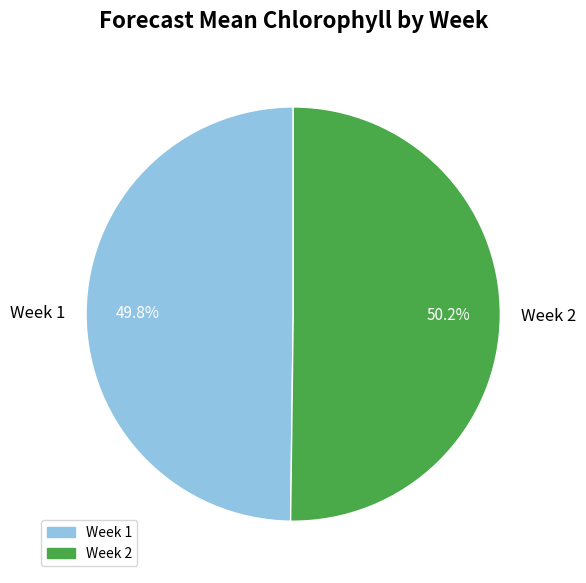

To the nearest percent, what percentage of the pie is Week 1?

50%